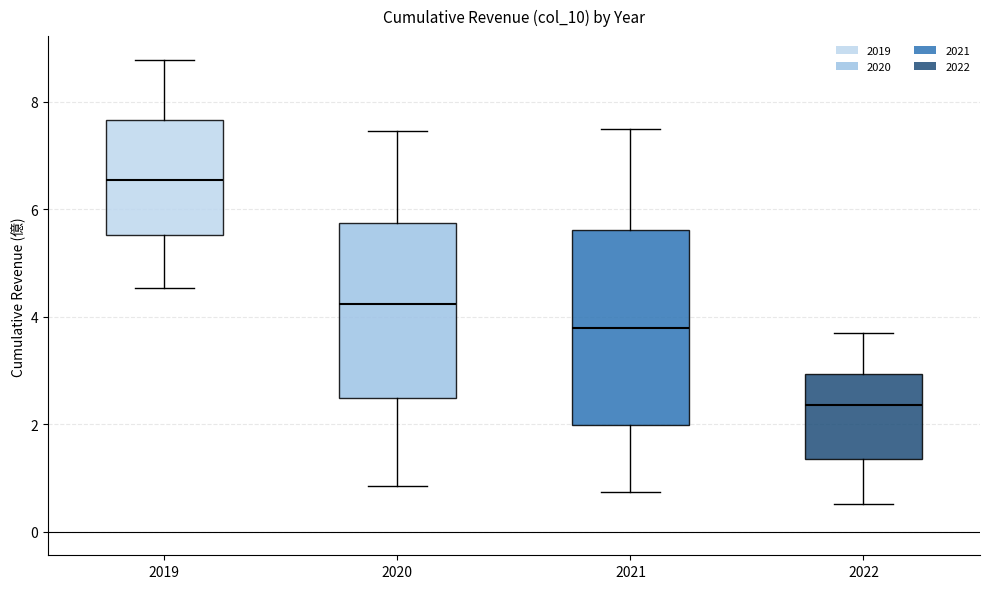

Which box has the lowest median line?

2022